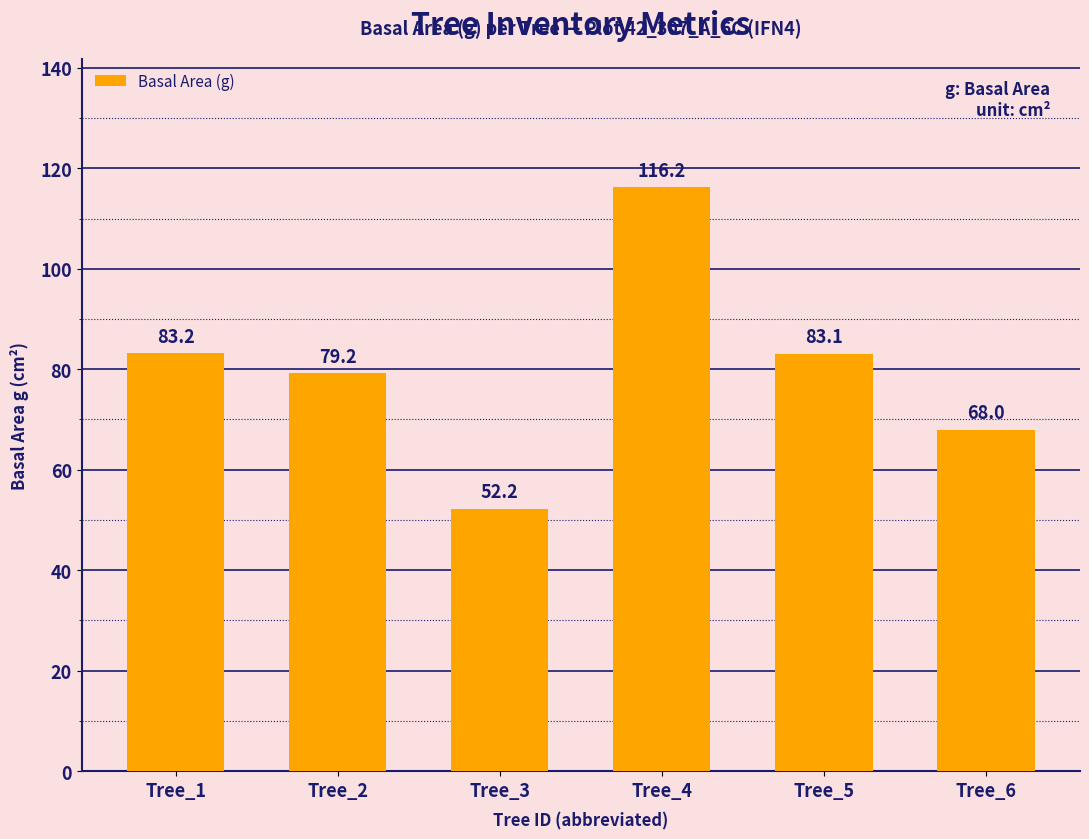

Reading left to right, transcribe all the data shown in this chart.

83.2	79.2	52.2	116.2	83.1	68.0